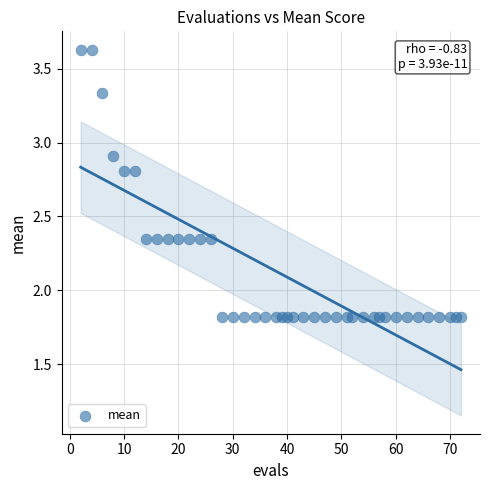

What is the range of X values (max minus min)?

70.0